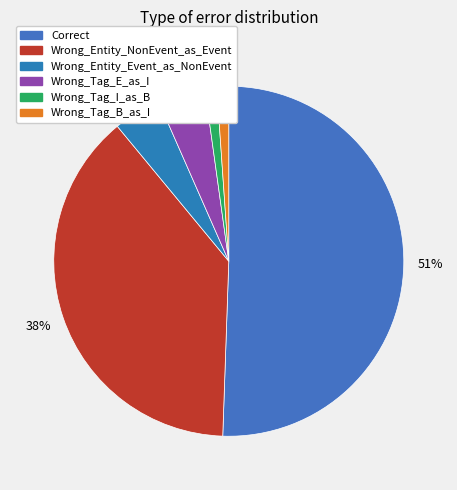

To the nearest percent, what is the combined percentage of Correct and Wrong_Tag_E_as_I?

55%